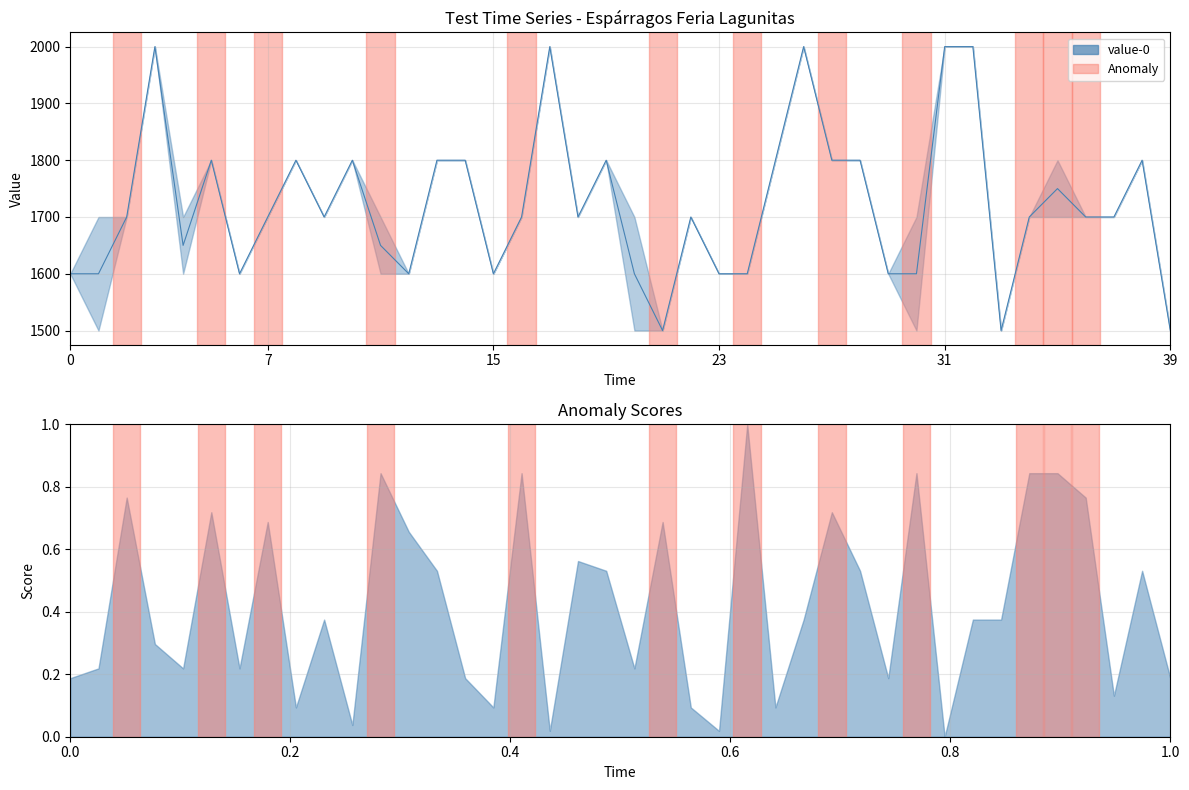

What is the label of the 26th point from the right?

14